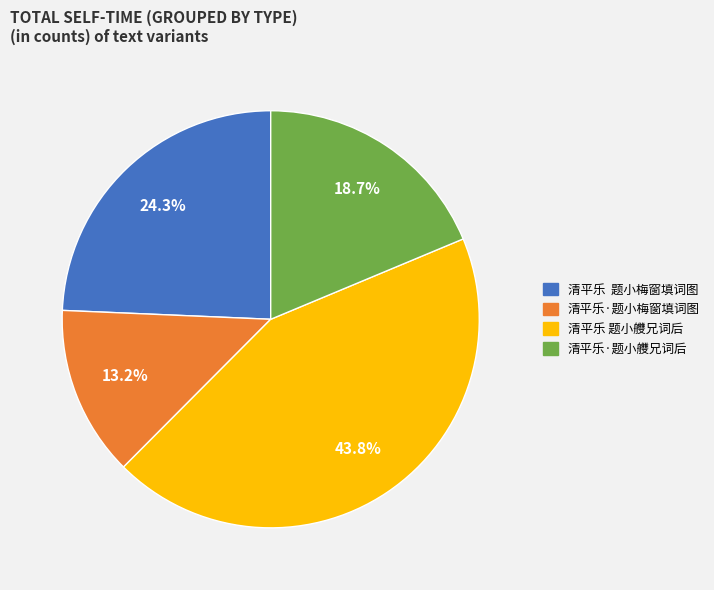

How many slices are in this pie chart?

4